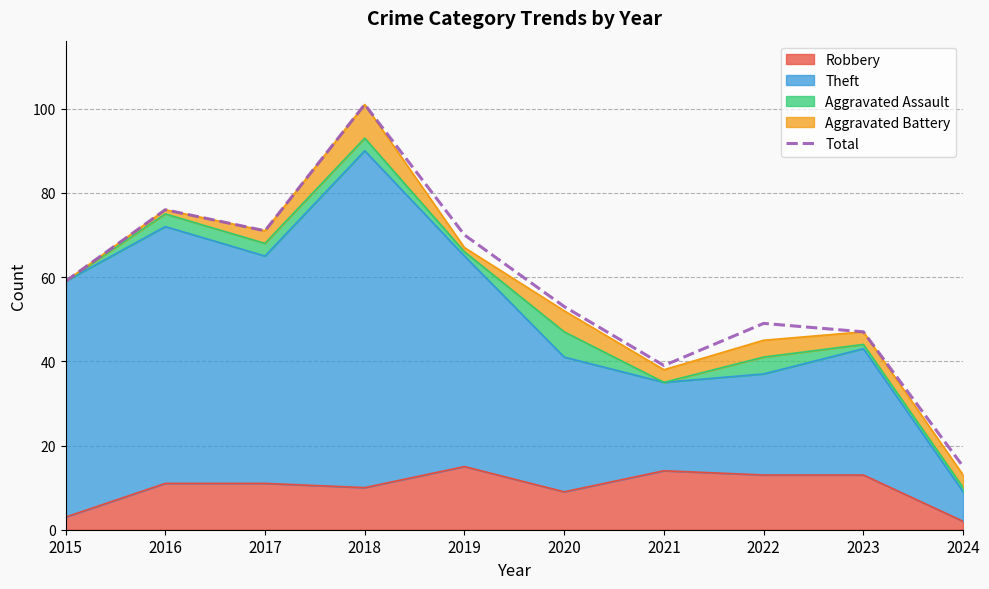

Reading left to right, transcribe all the data shown in this chart.

2015=59	2016=76	2017=71	2018=101	2019=70	2020=53	2021=39	2022=49	2023=47	2024=15